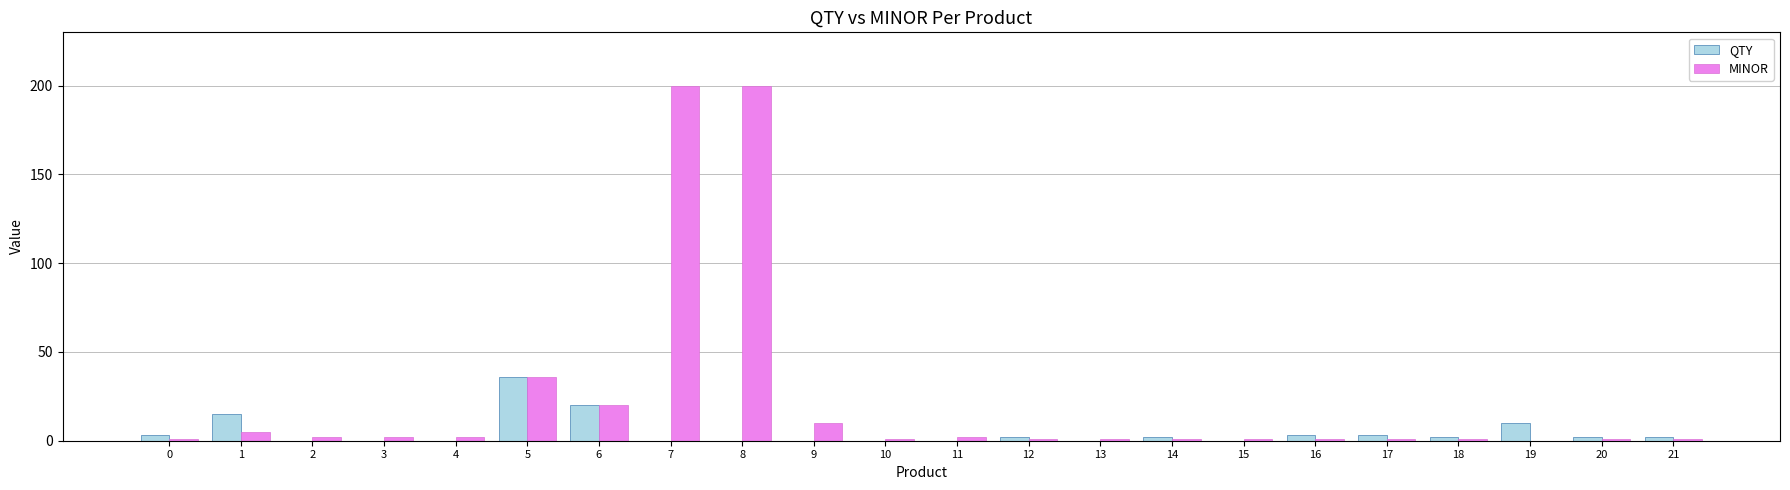

What is the sum of all MINOR values?

490